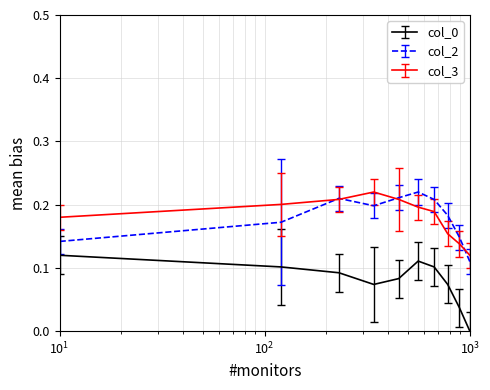

Is this an area chart (filled region under the line)?

No